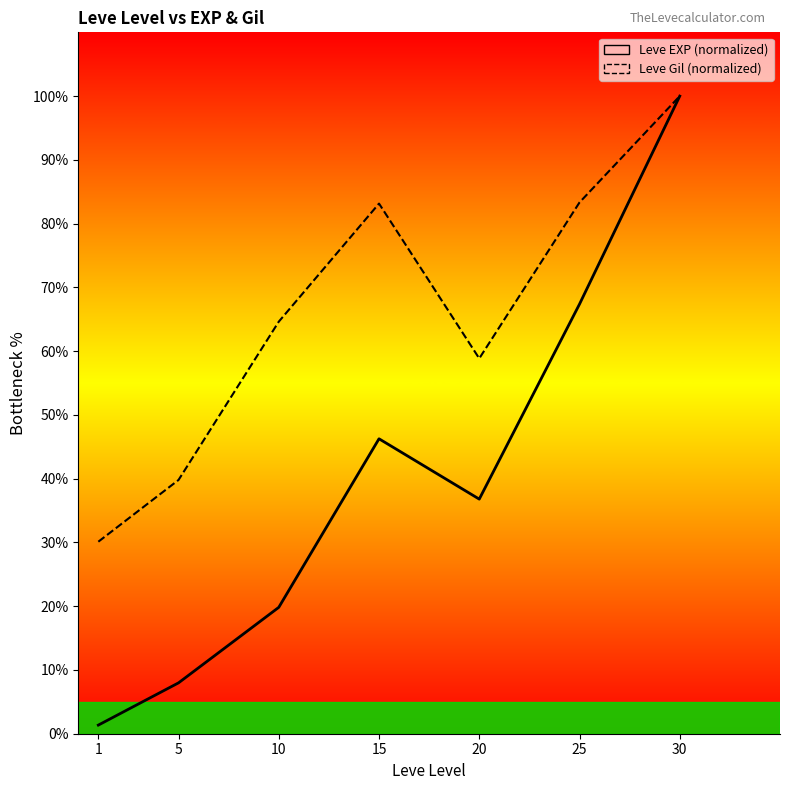

Rank the series by their average value, from highest to lowest.

Leve Gil, Leve EXP